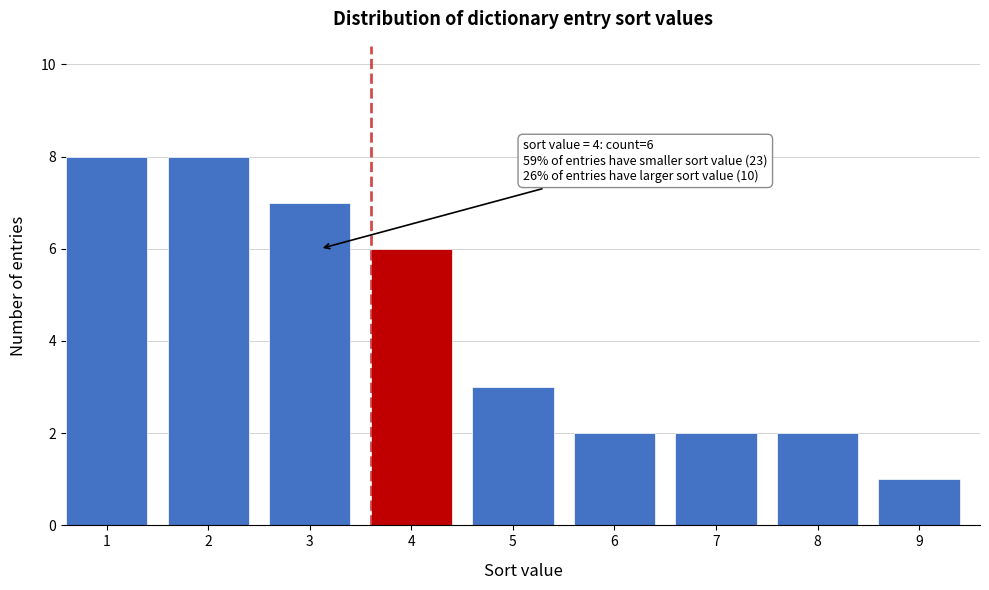

Reading left to right, transcribe all the data shown in this chart.

8	8	7	6	3	2	2	2	1